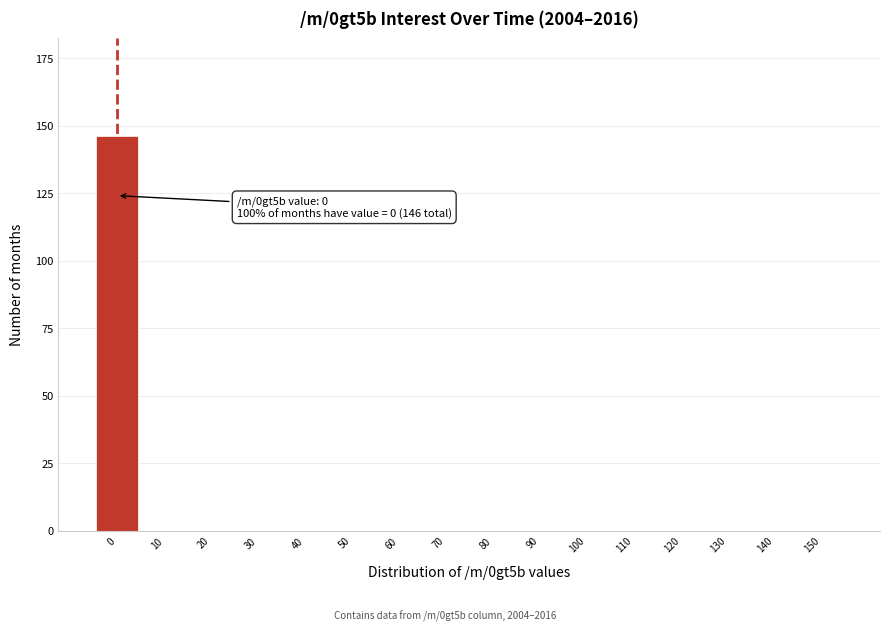

Reading left to right, extract all data points from this chart.

0=146	10=0	20=0	30=0	40=0	50=0	60=0	70=0	80=0	90=0	100=0	110=0	120=0	130=0	140=0	150=0